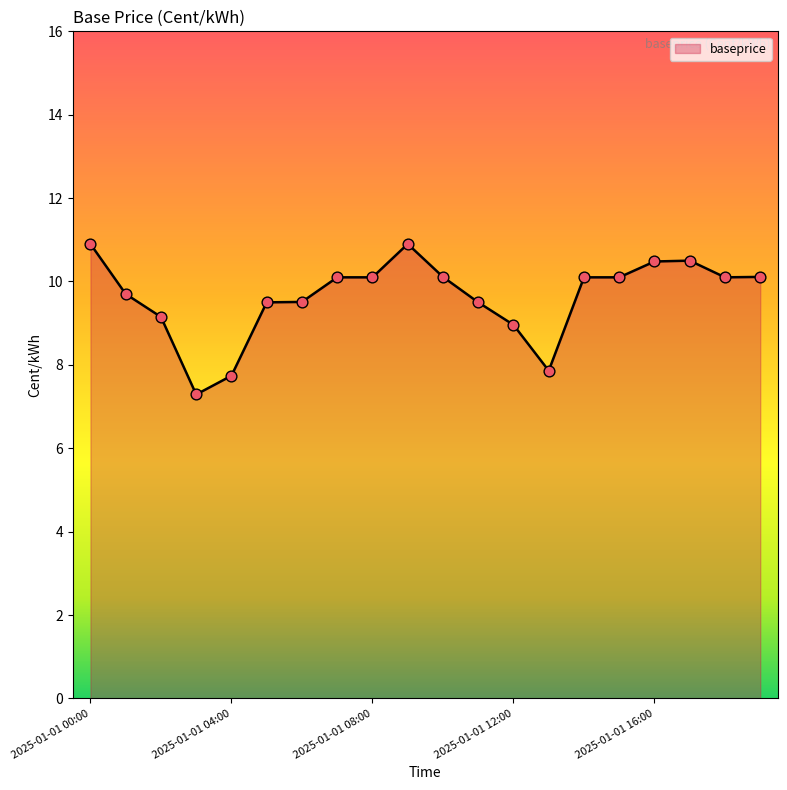

What is the greatest value displayed?

10.9